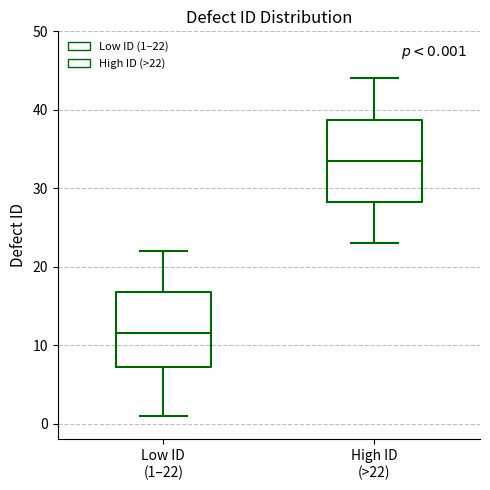

Which box has the lowest median line?

Low ID (1–22)